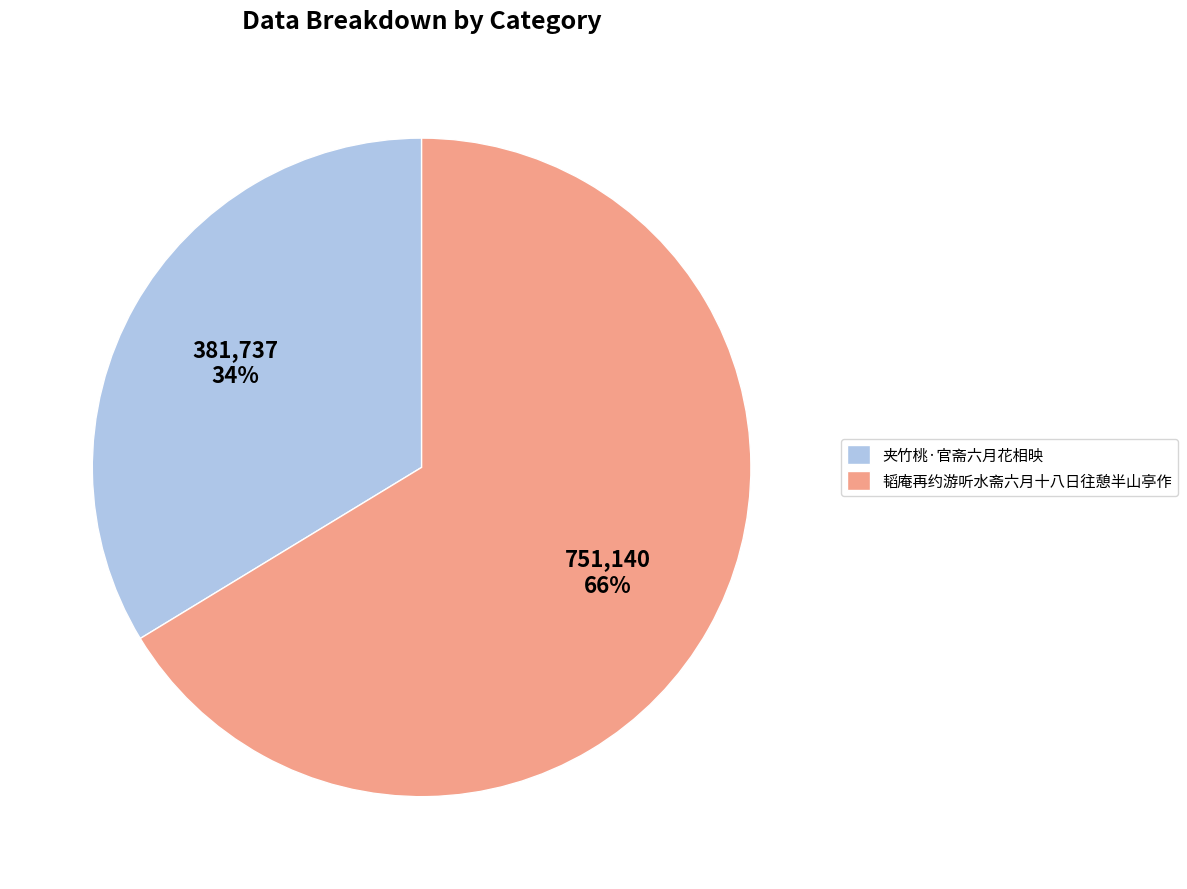

How many segments does this pie chart have?

2